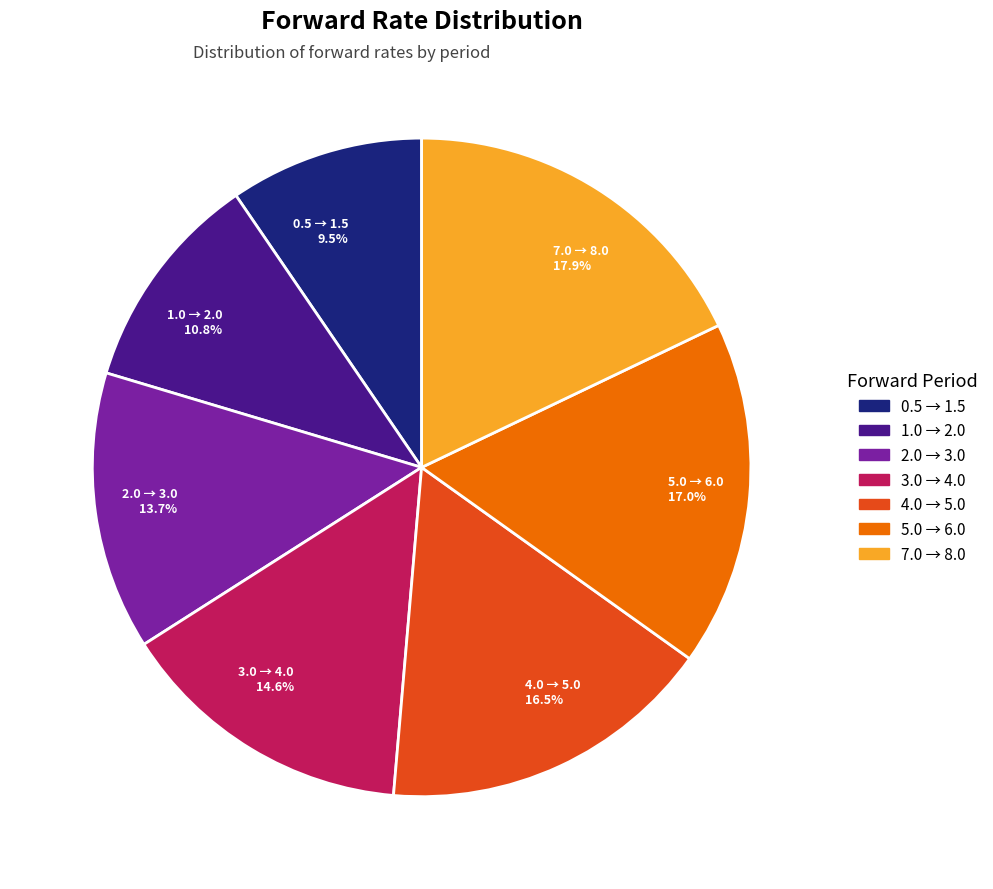

What portion of the pie excludes 5.0 → 6.0 17.0%?

83.0%